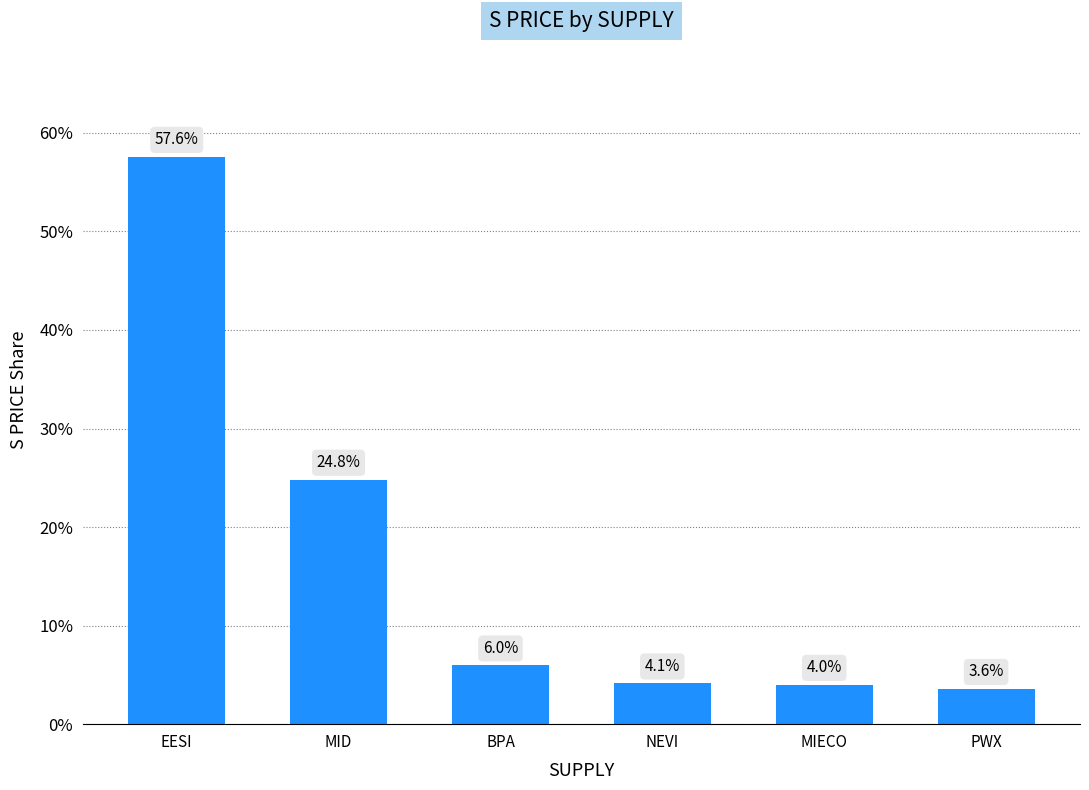

The chart shows a value of 24.8 at MID. True or false?

True